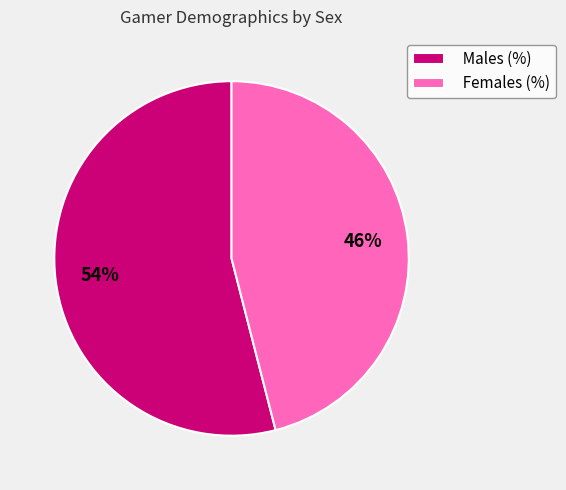

Is it true that Females (%) is 46% of the pie?

True